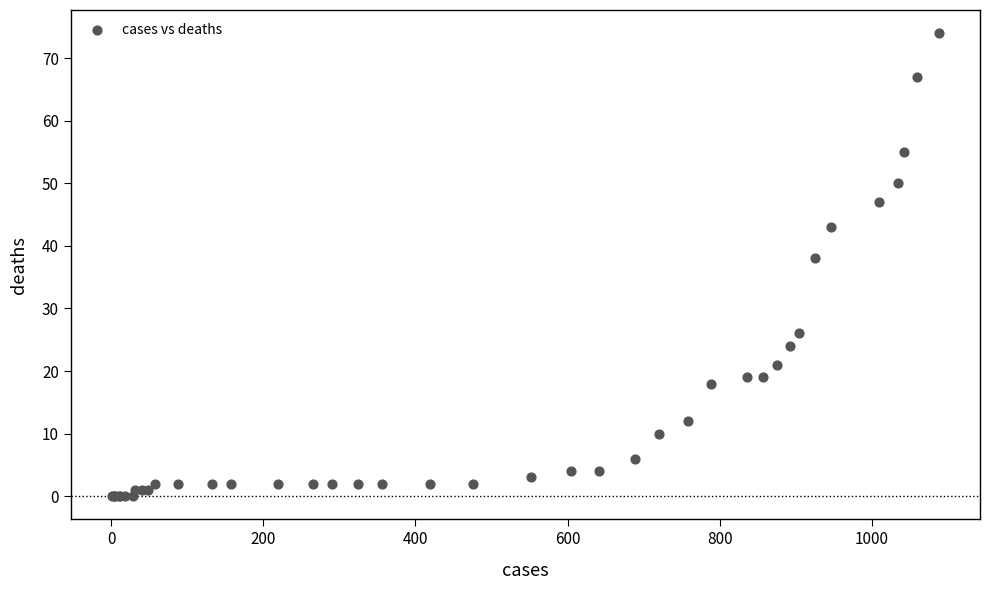

What Y value in the scatter plot is closest to 37?

38